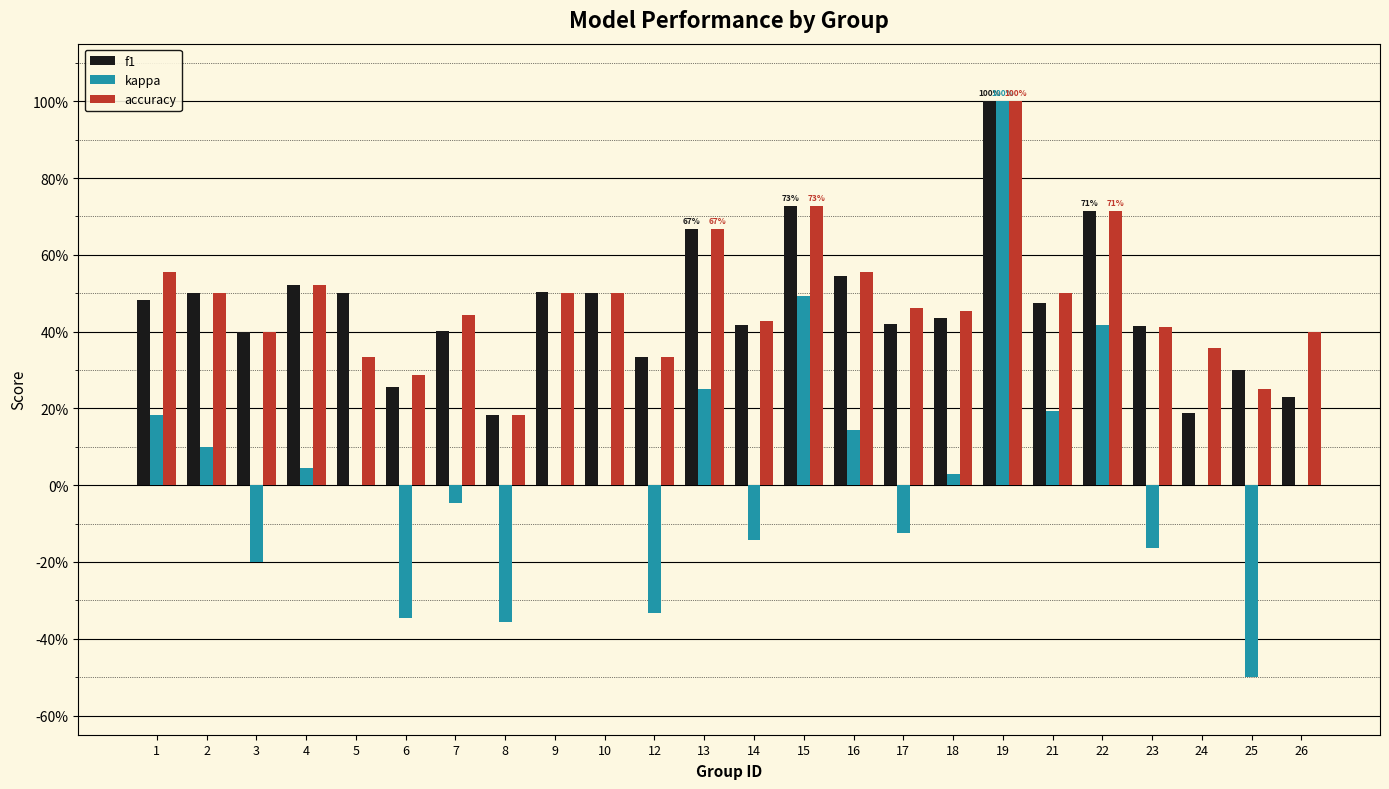

Between 15 and 7, which is larger?

15